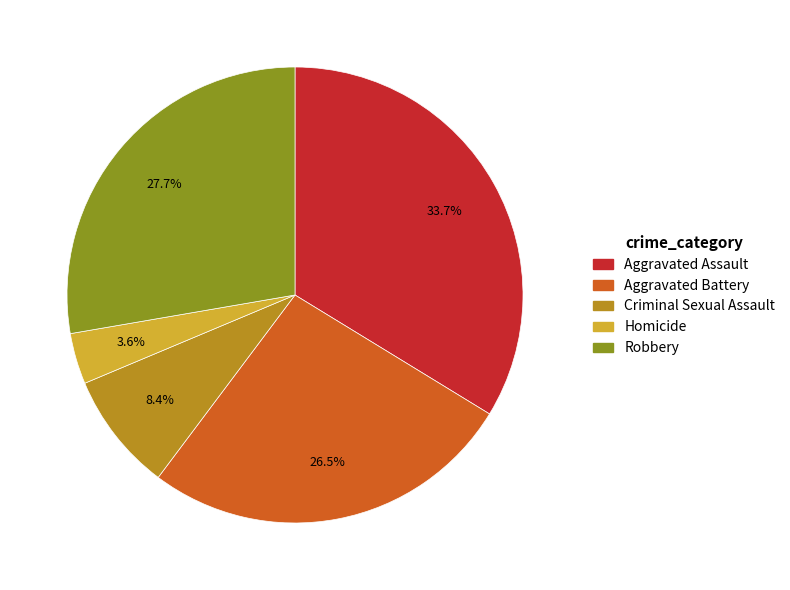

To the nearest percent, what is the combined percentage of Robbery and Aggravated Assault?

61%